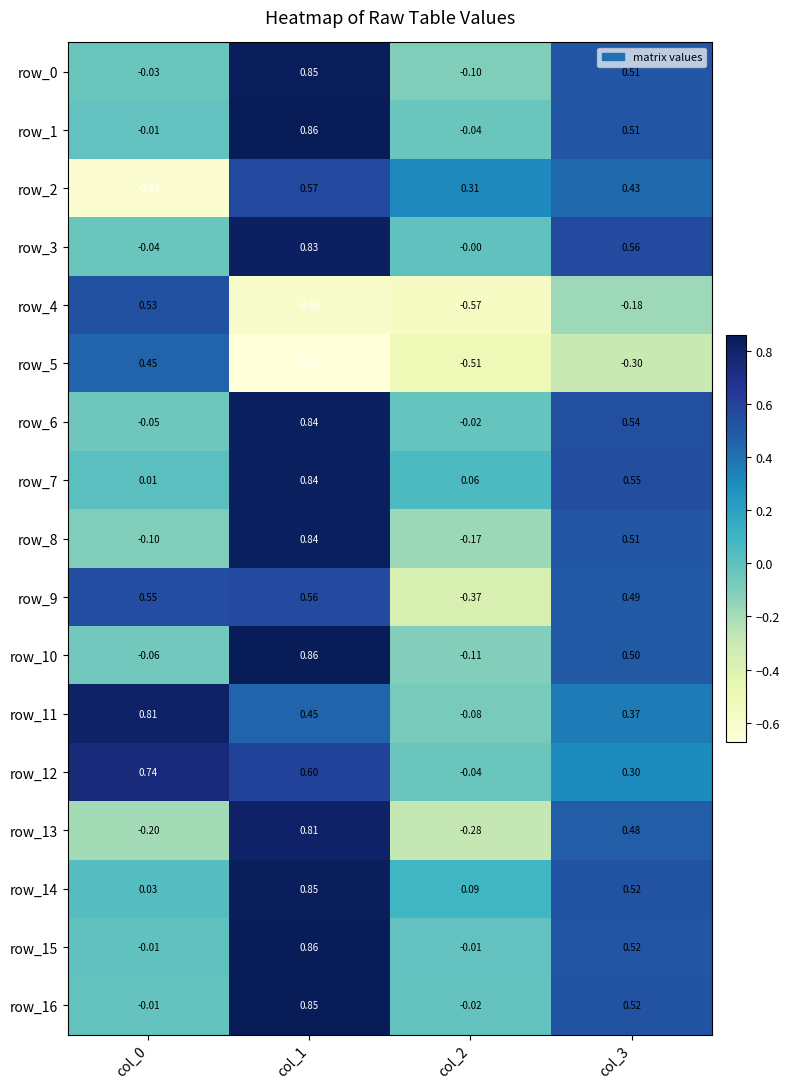

Is the value of row_12 at col_0 greater than the value of row_9 at col_3?

Yes